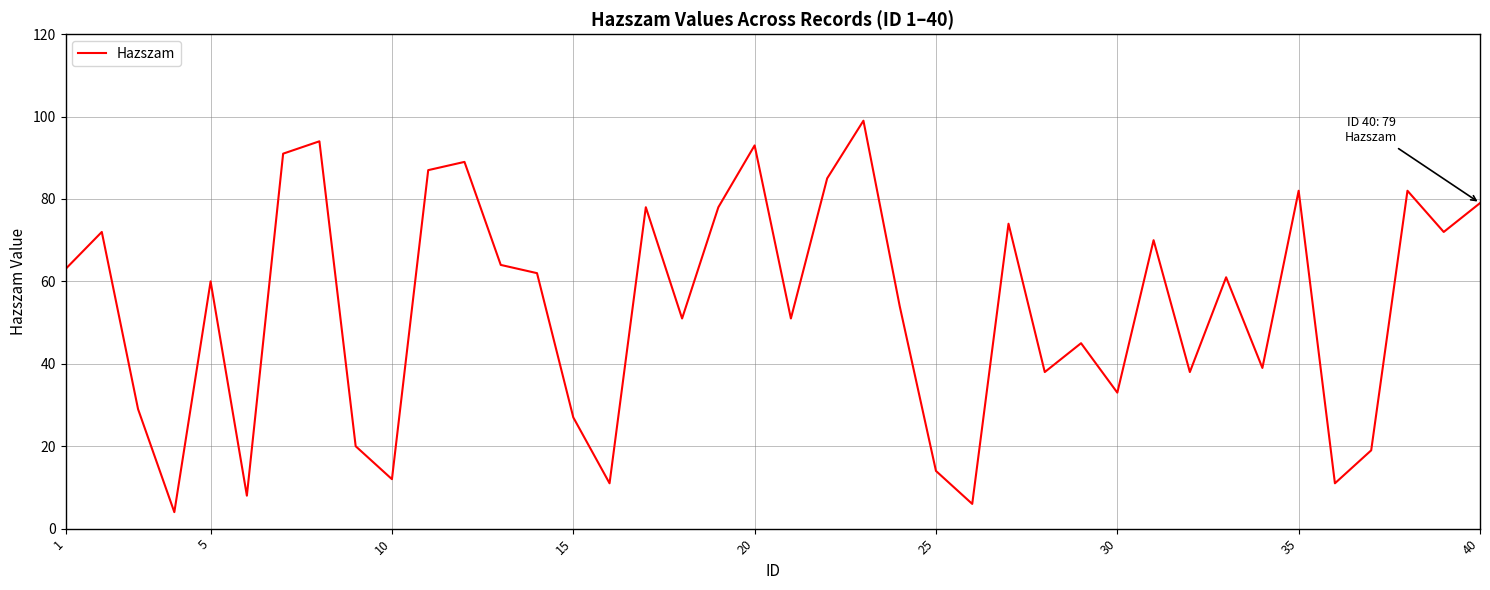

What is the difference between the second highest and minimum values?

90